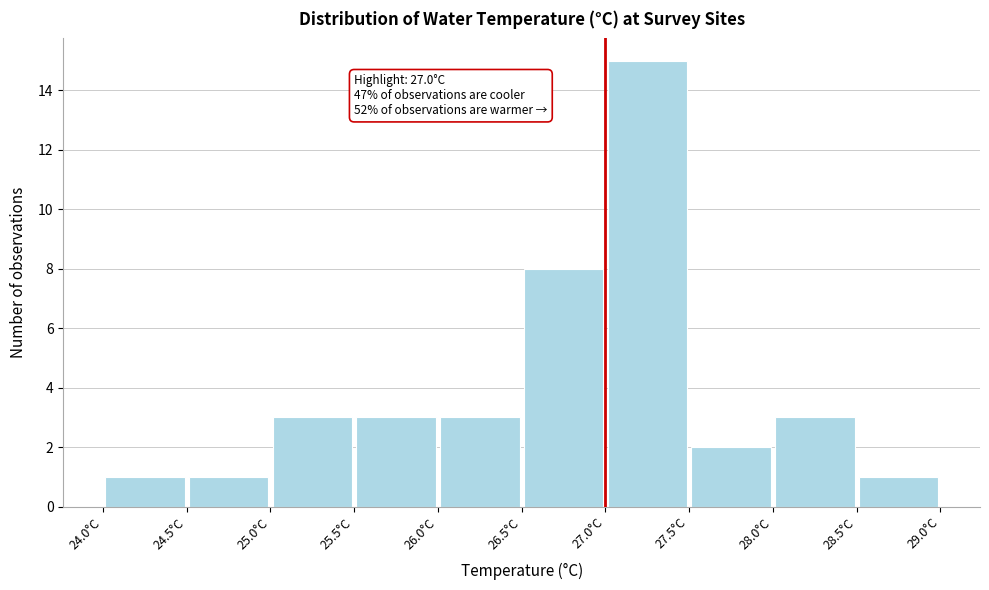

Which range on the x-axis has the tallest bar?

27.0 to 27.5